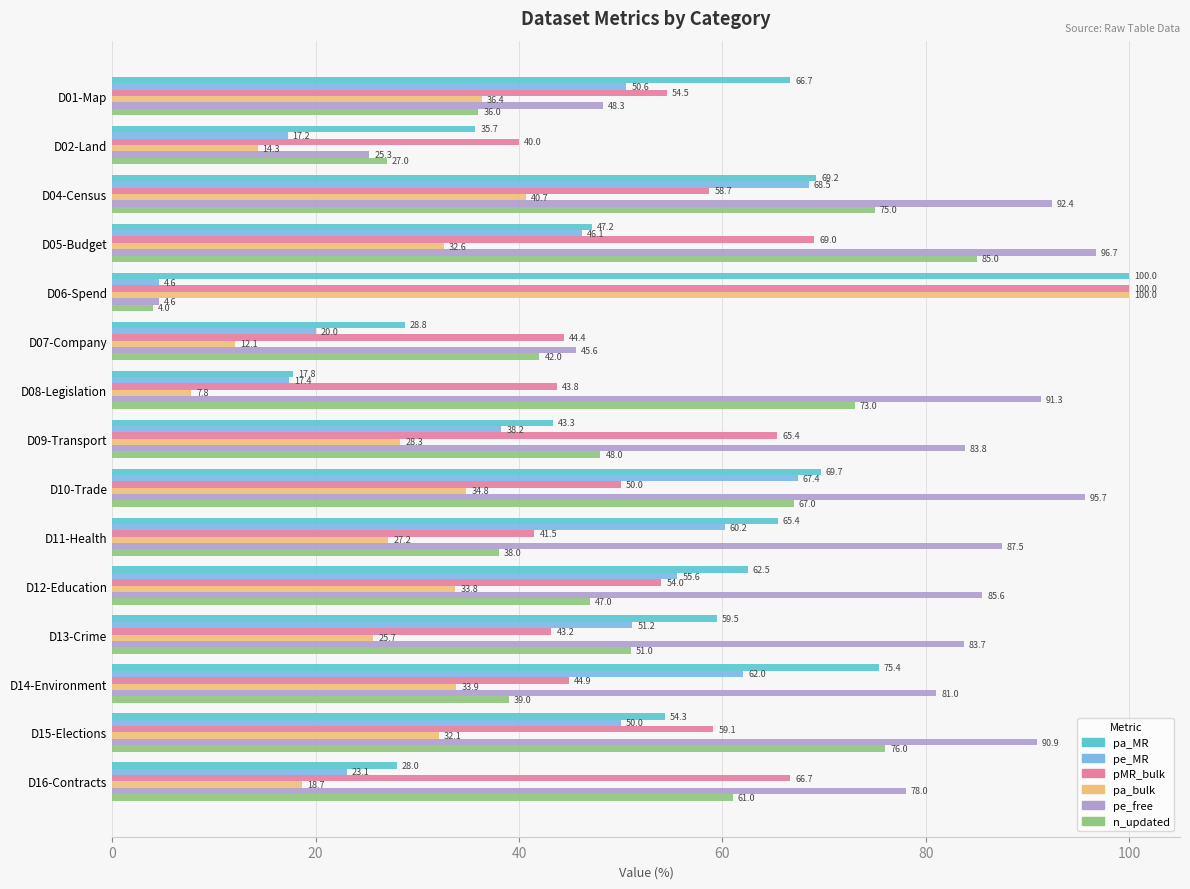

What is the sum of all pa_MR values?

823.5